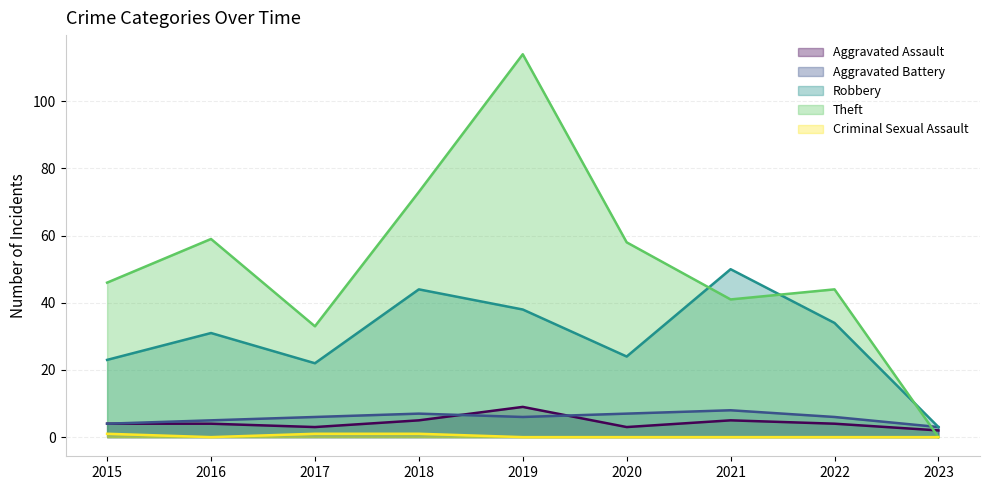

The Aggravated Assault series shows 5 at 2018. True or false?

True